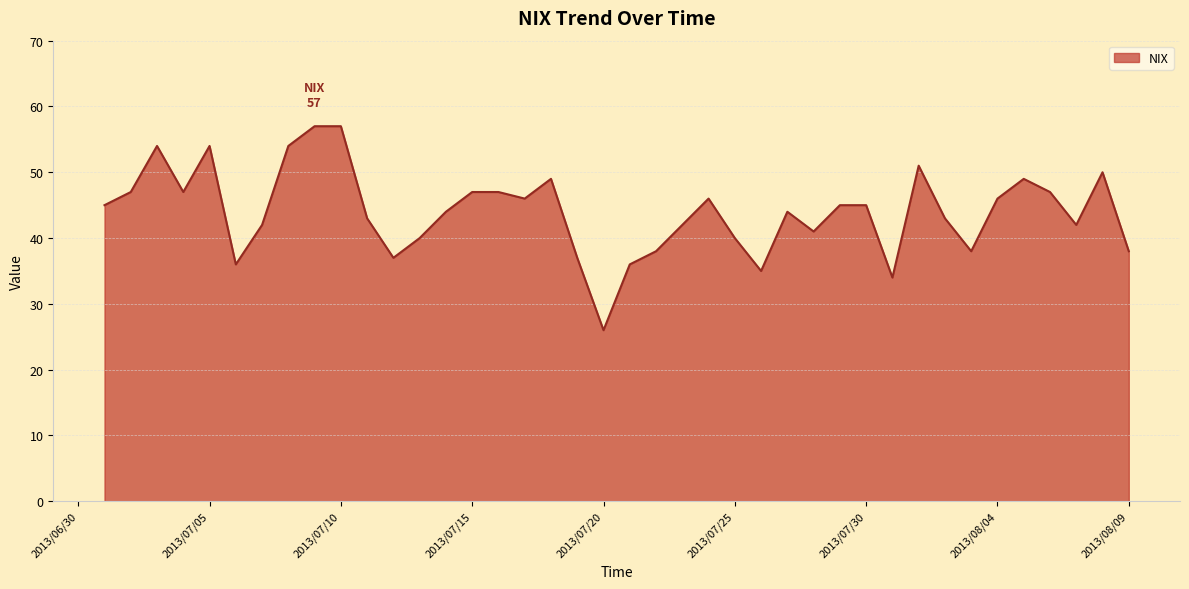

What is the difference between the maximum and minimum values?

31